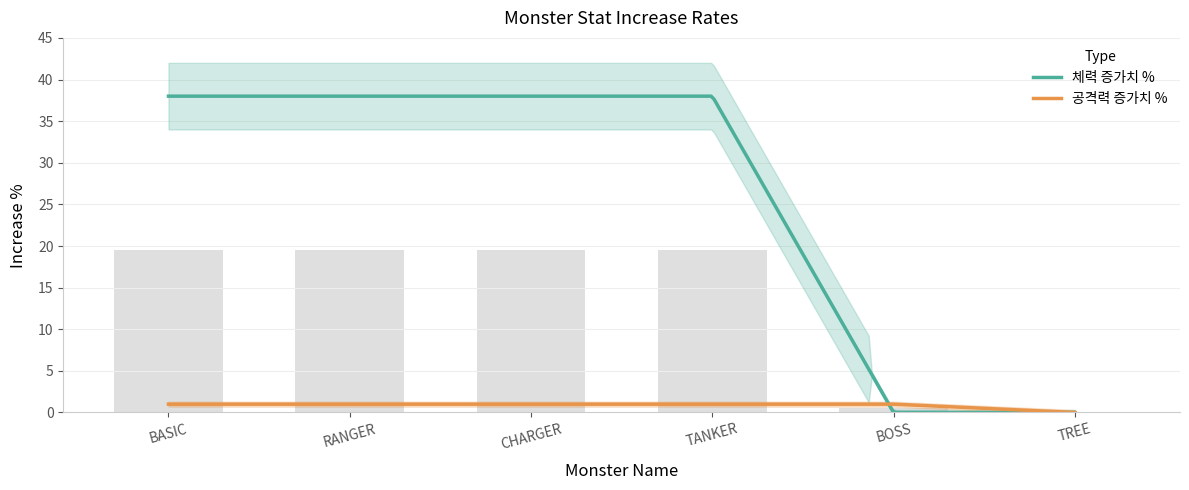

What is the label of the 3rd bar from the right?

TANKER